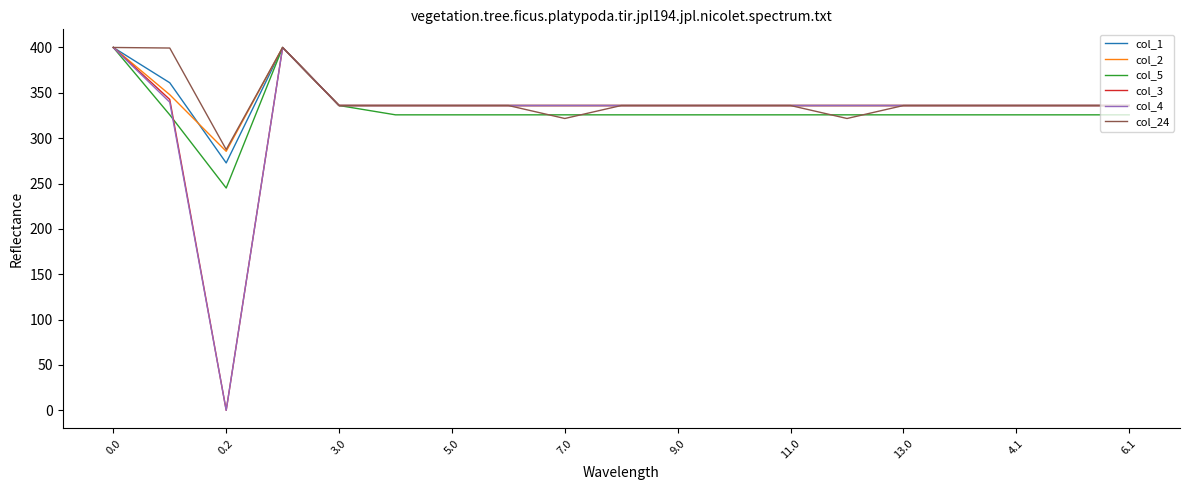

What is the maximum value shown in the chart?

400.0